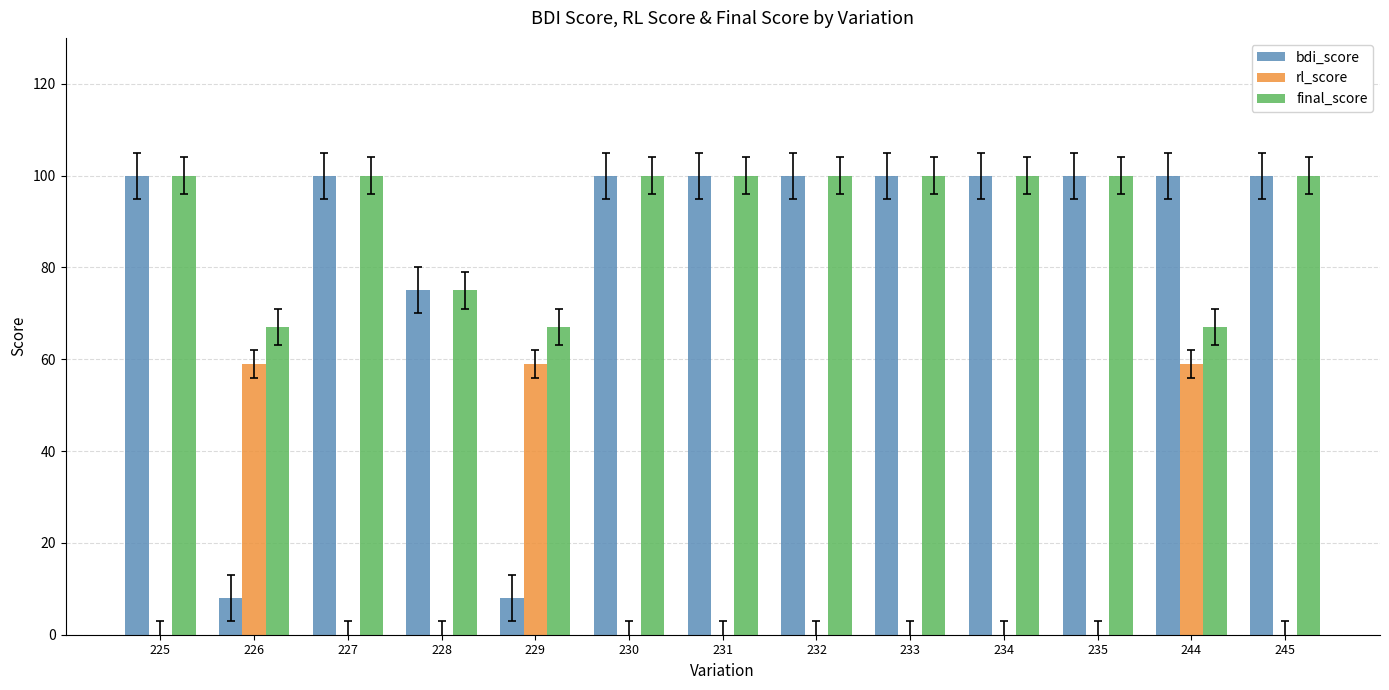

Which series changed the most between 231 and 244?

rl_score